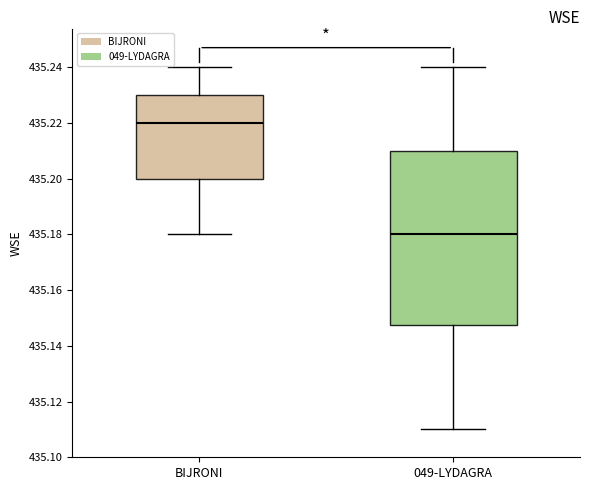

Comparing the boxes themselves (not the whiskers), which one is the tallest?

049-LYDAGRA